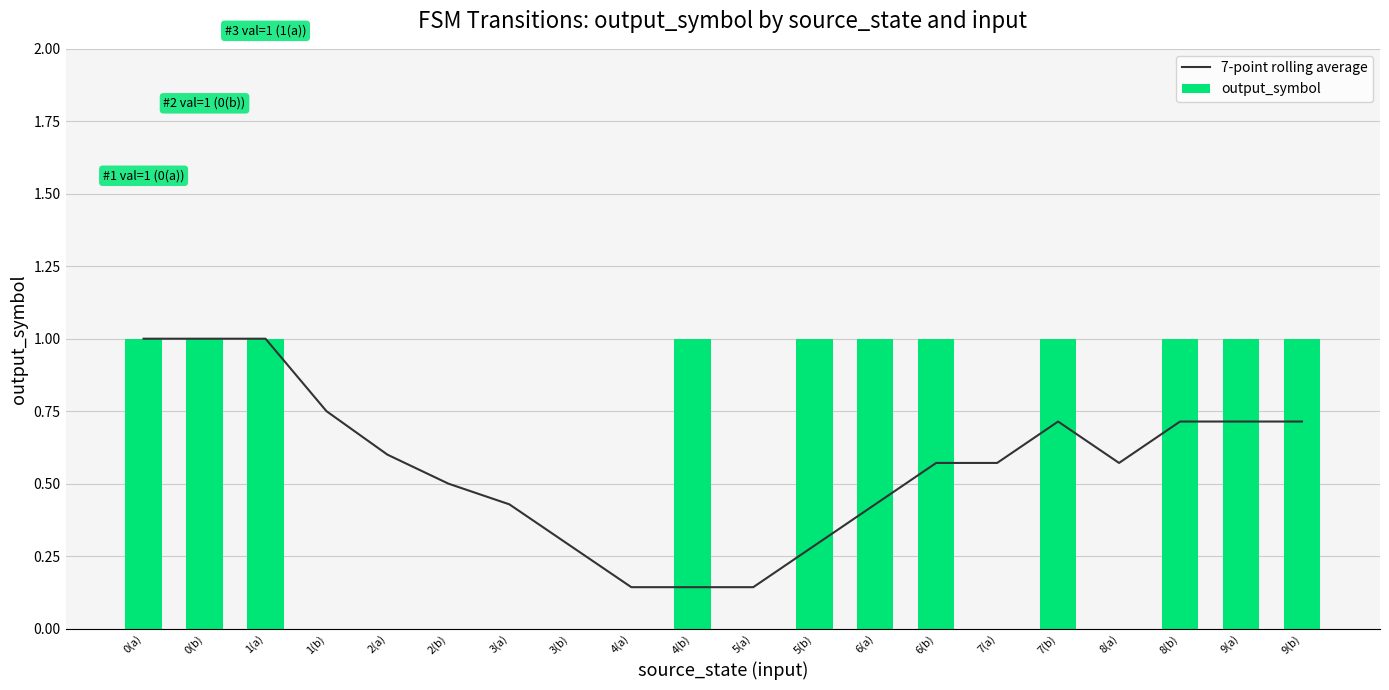

Is it true that output_symbol equals 0.4 at 3(b)?

False